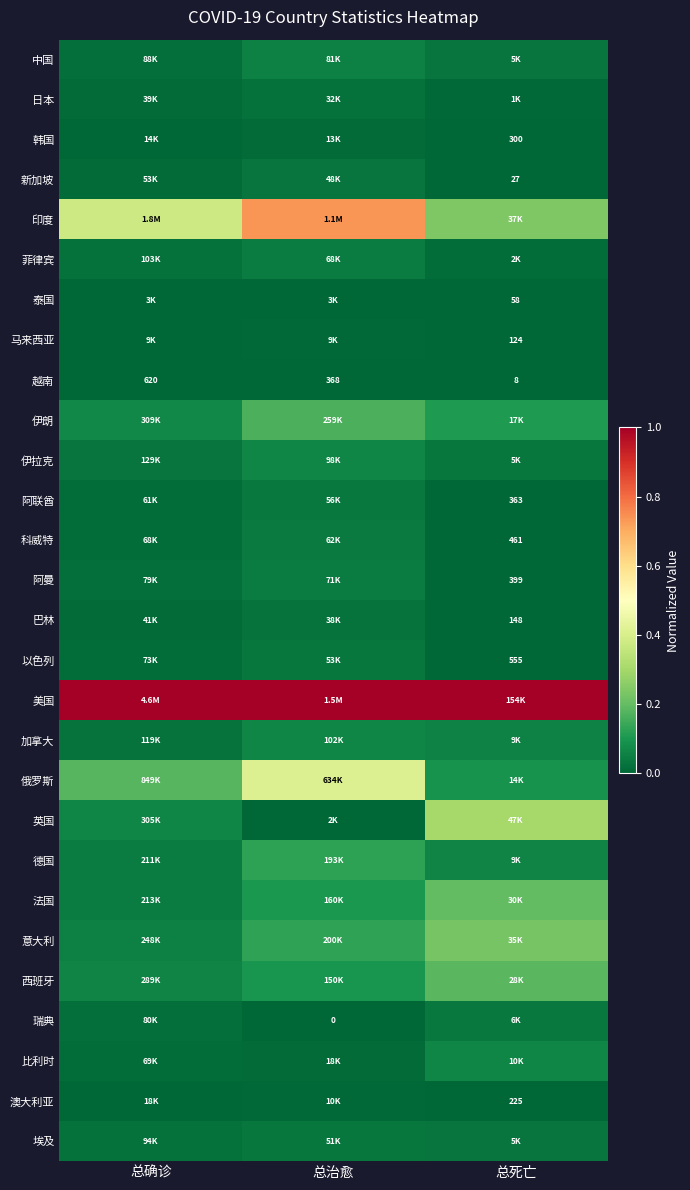

Is it true that 越南 equals 0.0 at 总治愈?

False